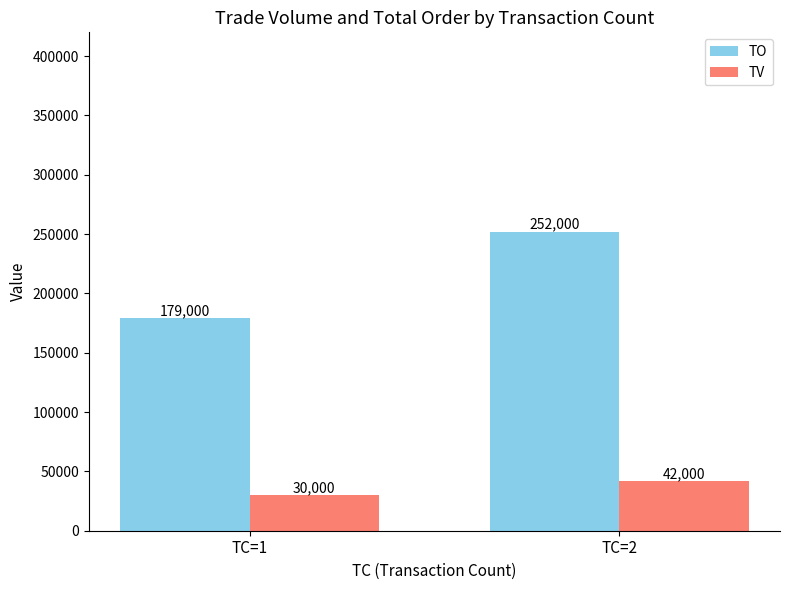

Does the chart contain any negative values?

No